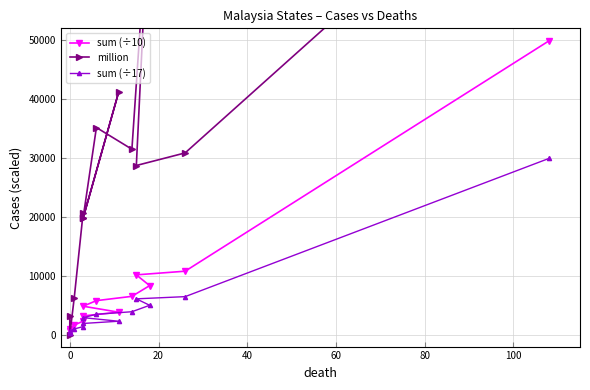

What is the total value across all series at 100?

27589.6